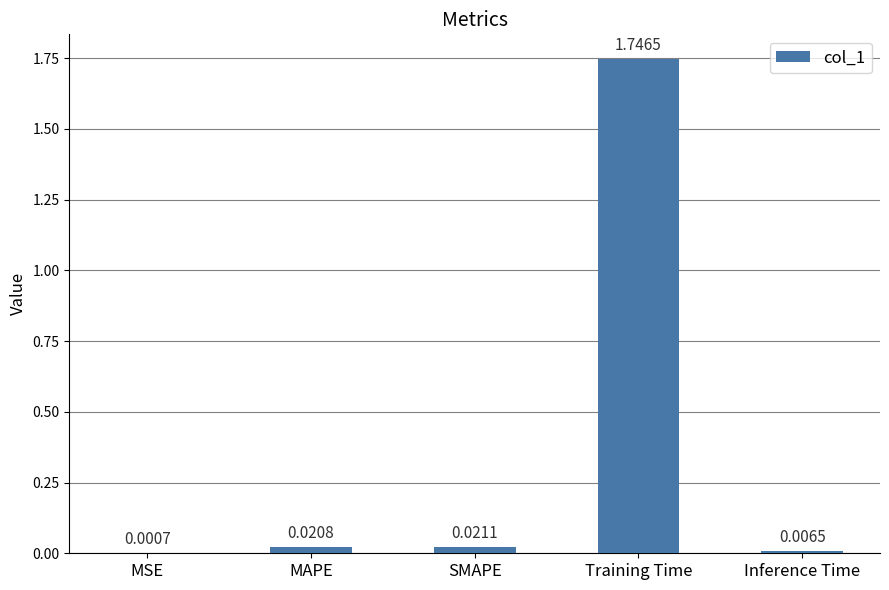

How many distinct data groups are displayed?

1